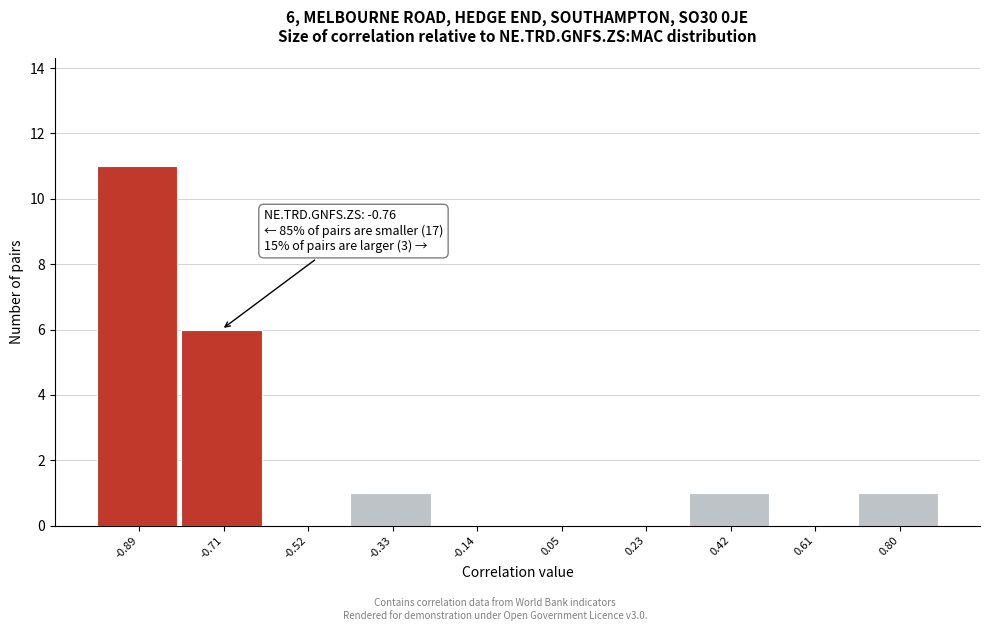

Over which range of the x-axis is the bar tallest?

-0.98 to -0.80